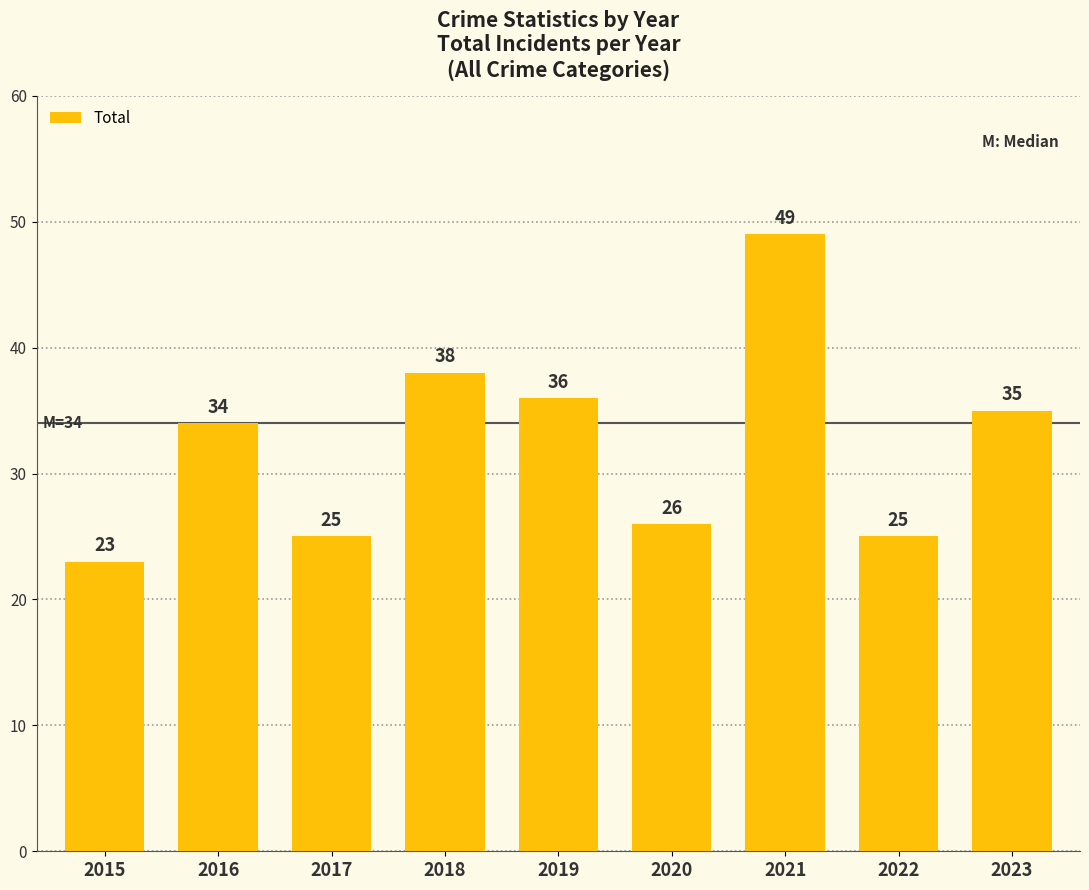

Which category has the highest value across all series?

2021